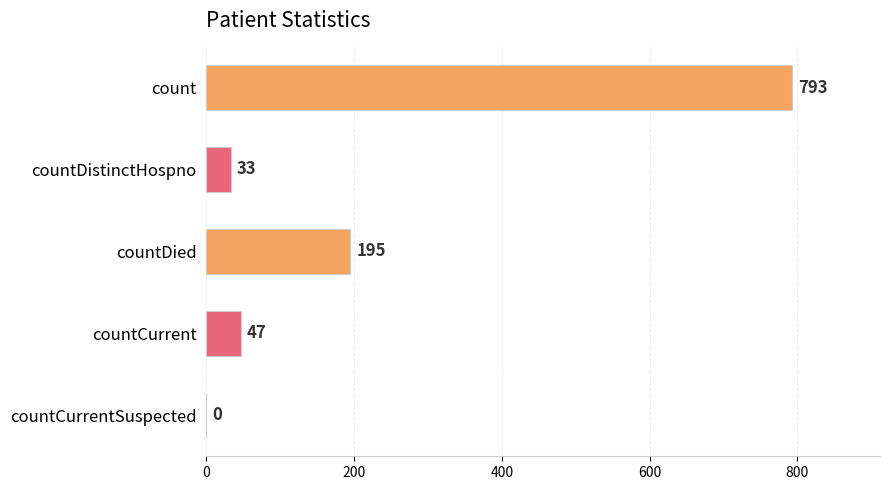

Reading bottom to top, list all the values displayed in this chart.

countCurrentSuspected=0	countCurrent=47	countDied=195	countDistinctHospno=33	count=793